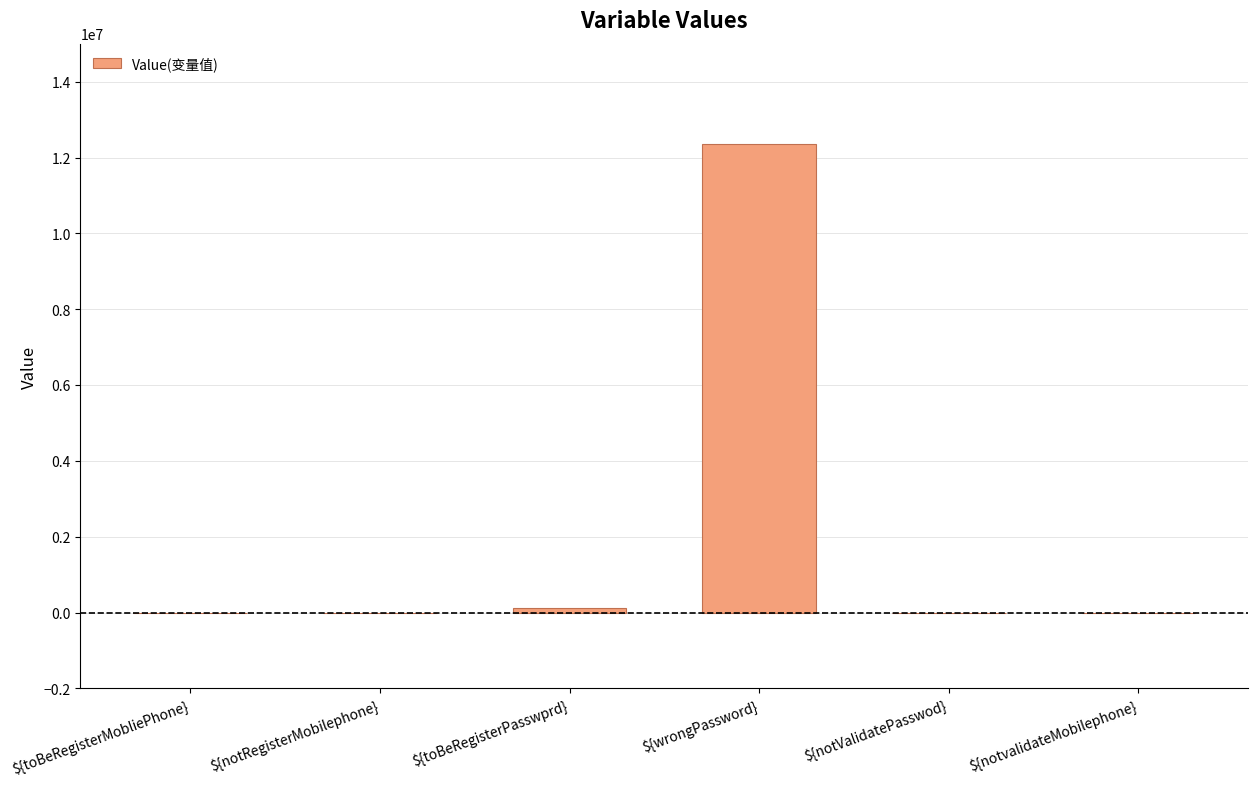

Count the number of categories in the chart.

6